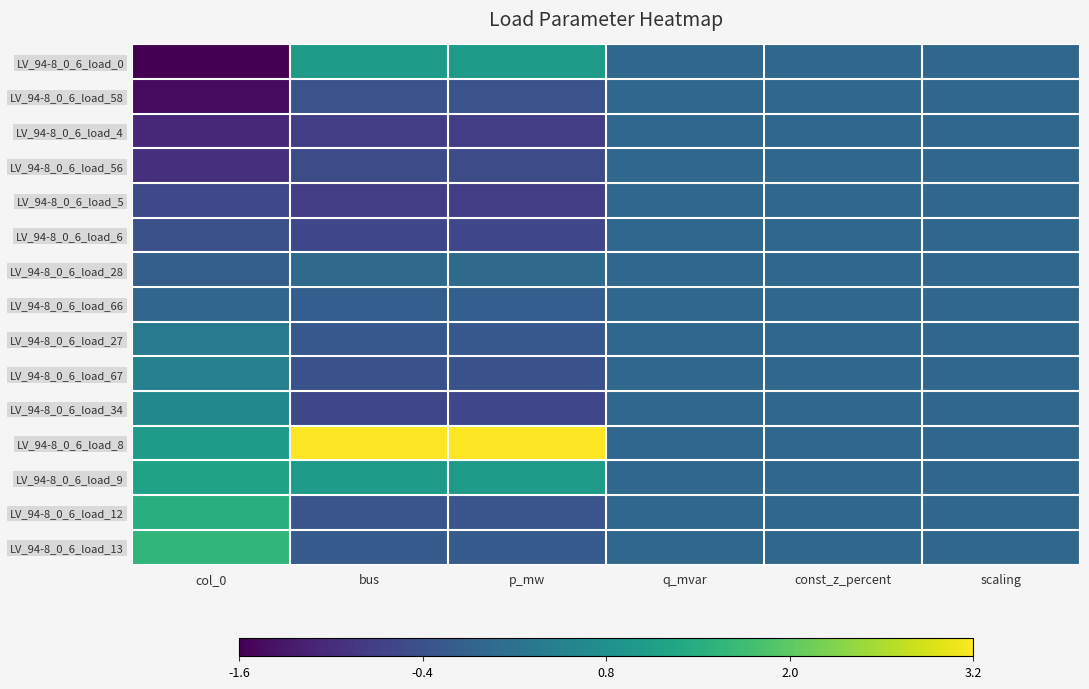

Rank the series by their maximum value, from highest to lowest.

LV_94-8_0_6_load_8, LV_94-8_0_6_load_13, LV_94-8_0_6_load_12, LV_94-8_0_6_load_9, LV_94-8_0_6_load_0, LV_94-8_0_6_load_34, LV_94-8_0_6_load_67, LV_94-8_0_6_load_27, LV_94-8_0_6_load_28, LV_94-8_0_6_load_58, LV_94-8_0_6_load_4, LV_94-8_0_6_load_56, LV_94-8_0_6_load_5, LV_94-8_0_6_load_6, LV_94-8_0_6_load_66